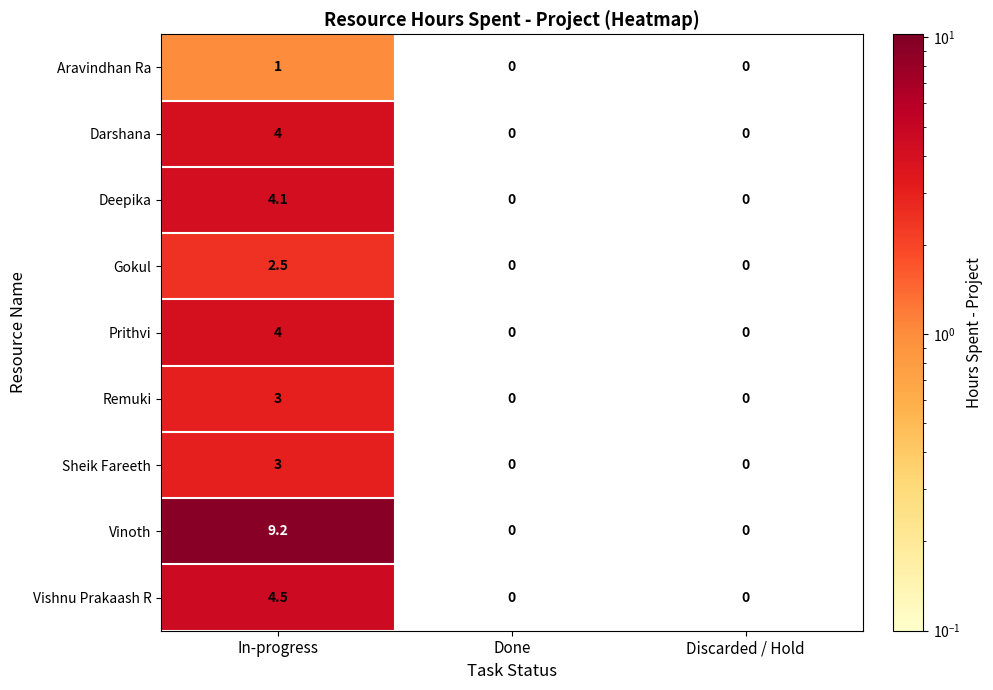

The value of Prithvi at In-progress is 4.0. True or false?

True